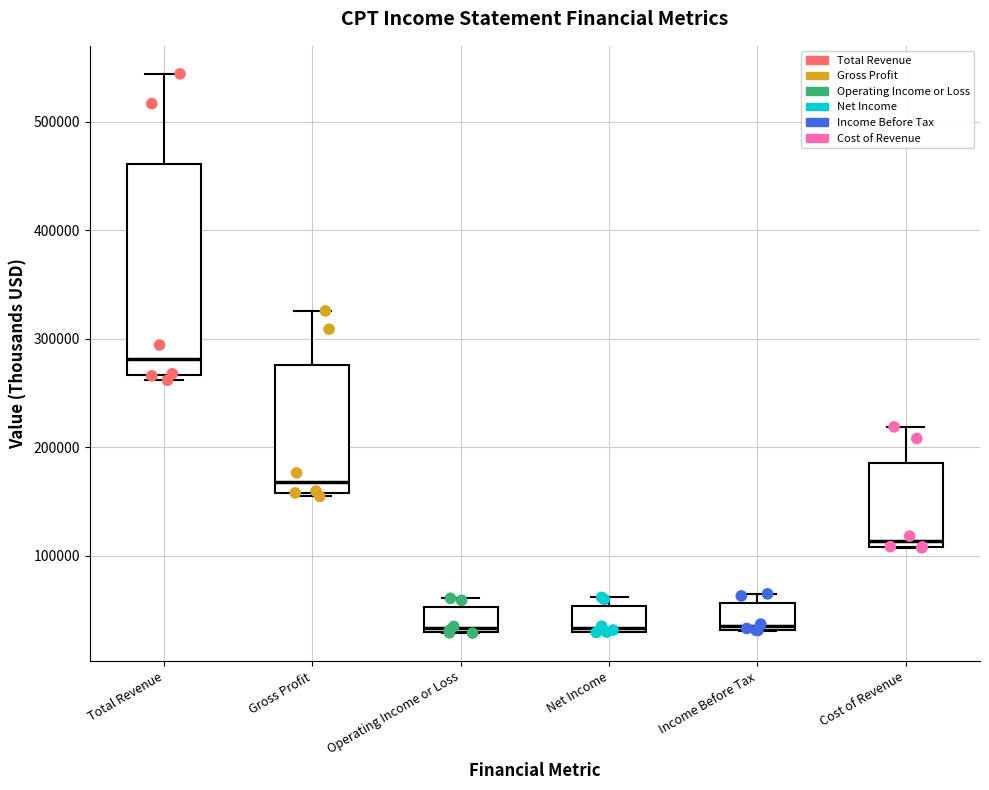

Reading left to right, read every box against the y-axis: the position of its median line, the range the box covers, and the ends of its whiskers. The values are not printed on the chart, so give them approximately, as read against the axis.

Total Revenue: median 280000, box 270000 to 460000, whiskers 260000 to 540000
Gross Profit: median 170000, box 160000 to 280000, whiskers 150000 to 330000
Operating Income or Loss: median 30000 (just above the box's lower edge), box 30000 to 50000, whiskers 30000 to 60000
Net Income: median 30000 (just above the box's lower edge), box 30000 to 50000, whiskers 30000 to 60000
Income Before Tax: median 30000 (just above the box's lower edge), box 30000 to 60000, whiskers 30000 to 60000 (just above the box's upper edge)
Cost of Revenue: median 110000 (just above the box's lower edge), box 110000 to 190000, whiskers 110000 to 220000